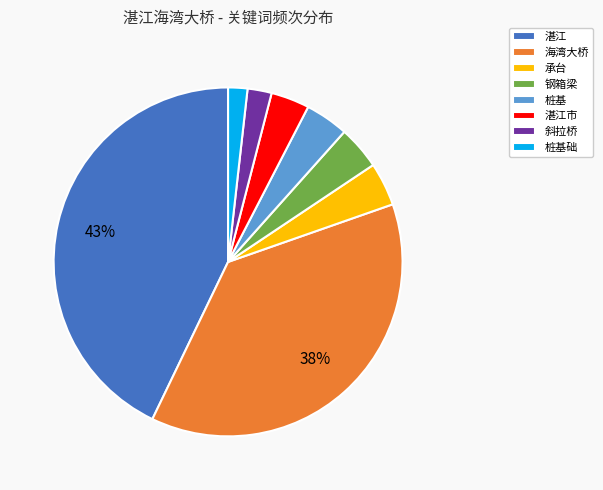

Which category has the biggest portion of the pie?

湛江